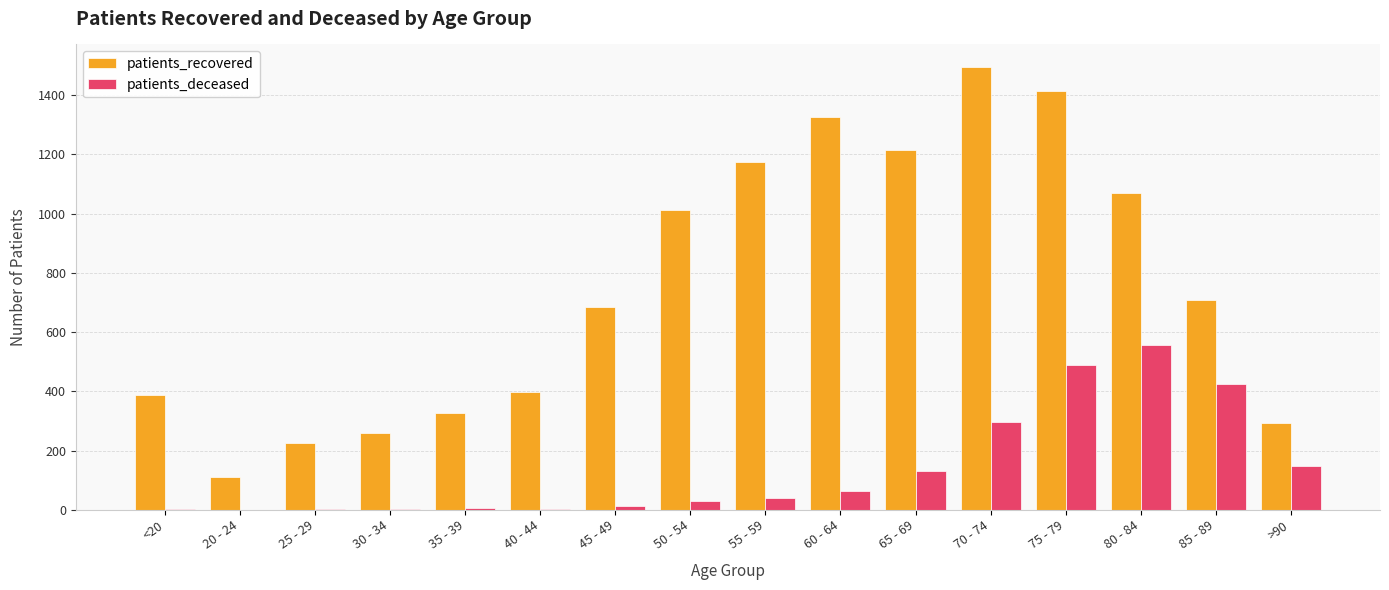

Between 20 - 24 and 30 - 34, which series saw the biggest shift?

patients_recovered